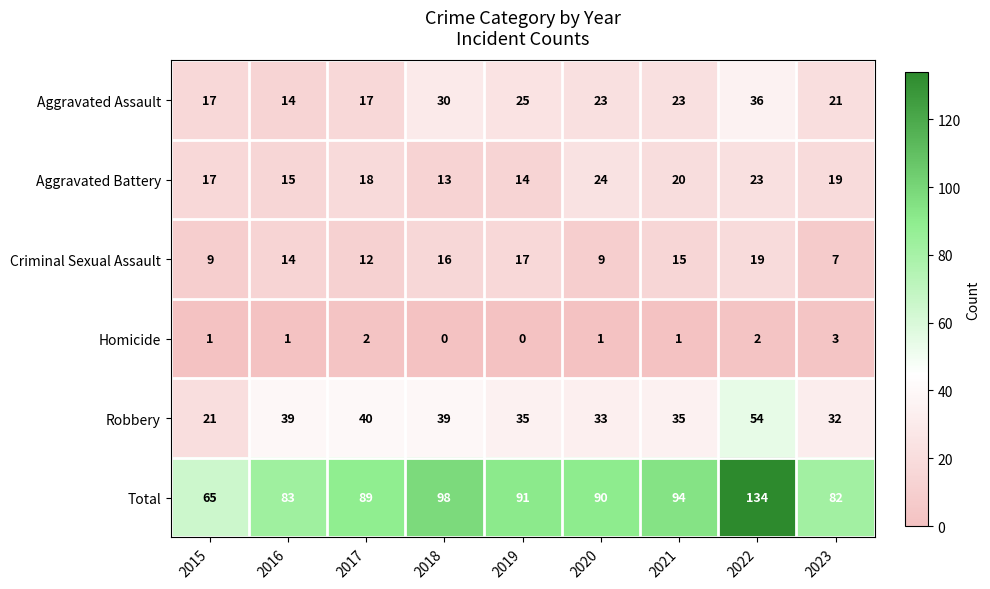

Is it true that Criminal Sexual Assault equals 19 at 2016?

False